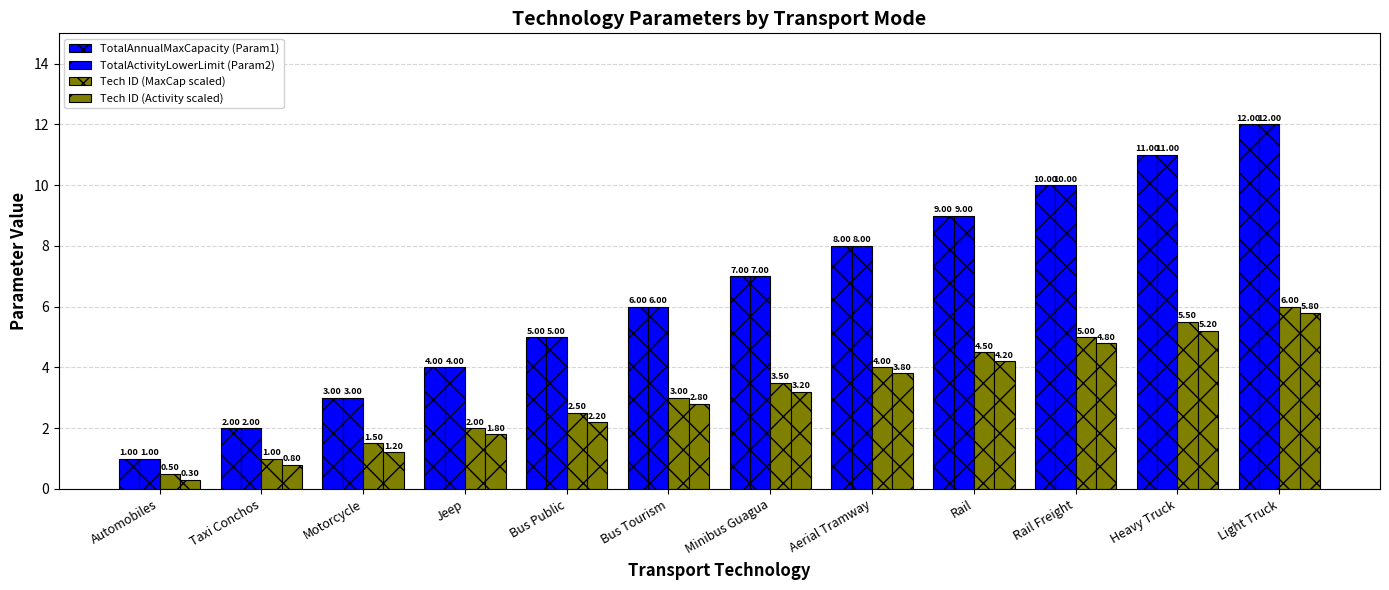

Reading left to right, list all the values displayed in this chart.

TotalAnnualMaxCapacity (Param1): 1.0	2.0	3.0	4.0	5.0	6.0	7.0	8.0	9.0	10.0	11.0	12.0
TotalActivityLowerLimit (Param2): 1.0	2.0	3.0	4.0	5.0	6.0	7.0	8.0	9.0	10.0	11.0	12.0
Tech ID (MaxCap scaled): 0.5	1.0	1.5	2.0	2.5	3.0	3.5	4.0	4.5	5.0	5.5	6.0
Tech ID (Activity scaled): 0.3	0.8	1.2	1.8	2.2	2.8	3.2	3.8	4.2	4.8	5.2	5.8